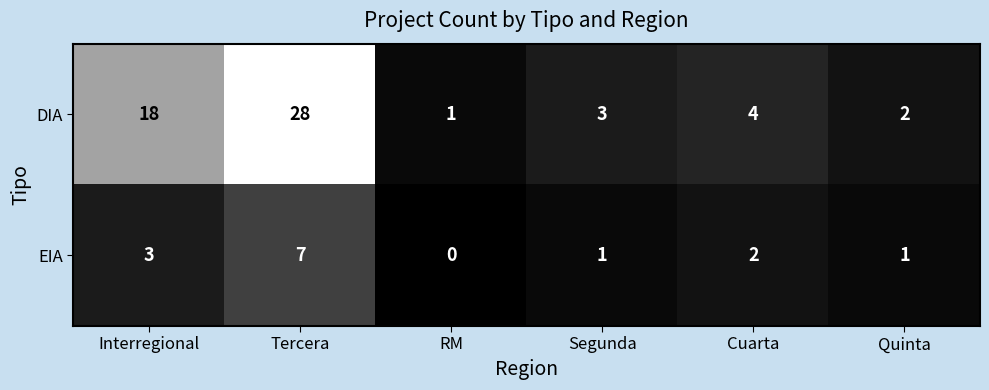

How many categories are shown in the chart?

6